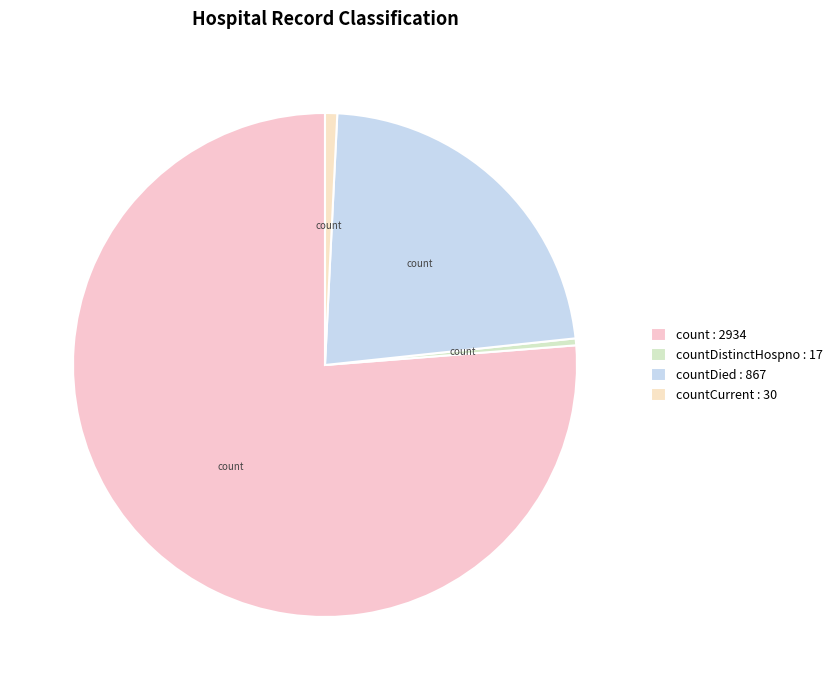

Count the number of slices in the pie.

4